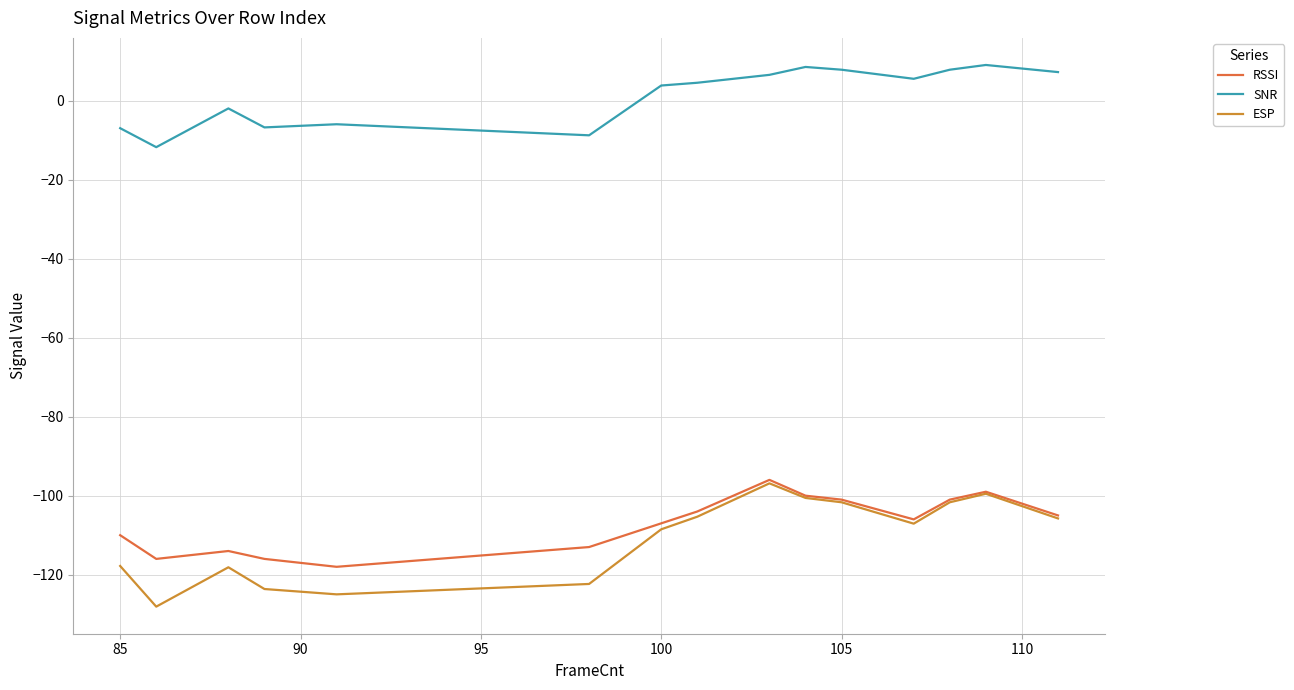

Which series has the widest spread of values?

ESP